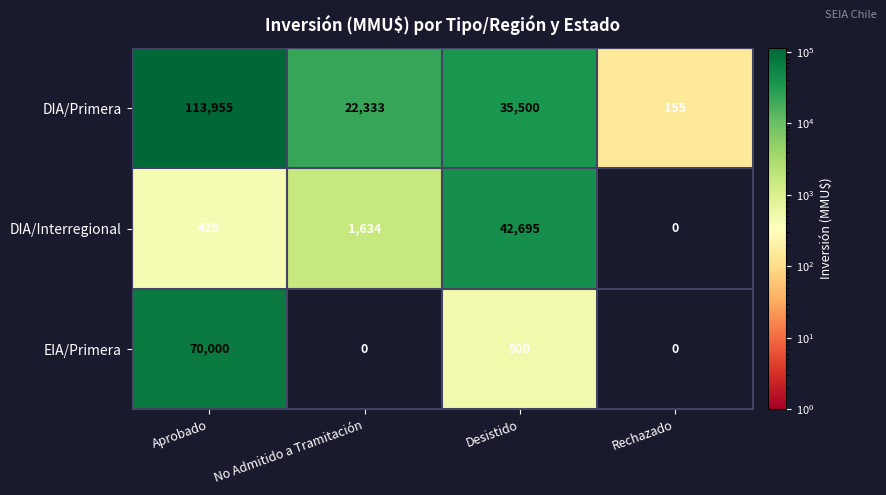

What is the average value of the DIA/Primera series?

42986